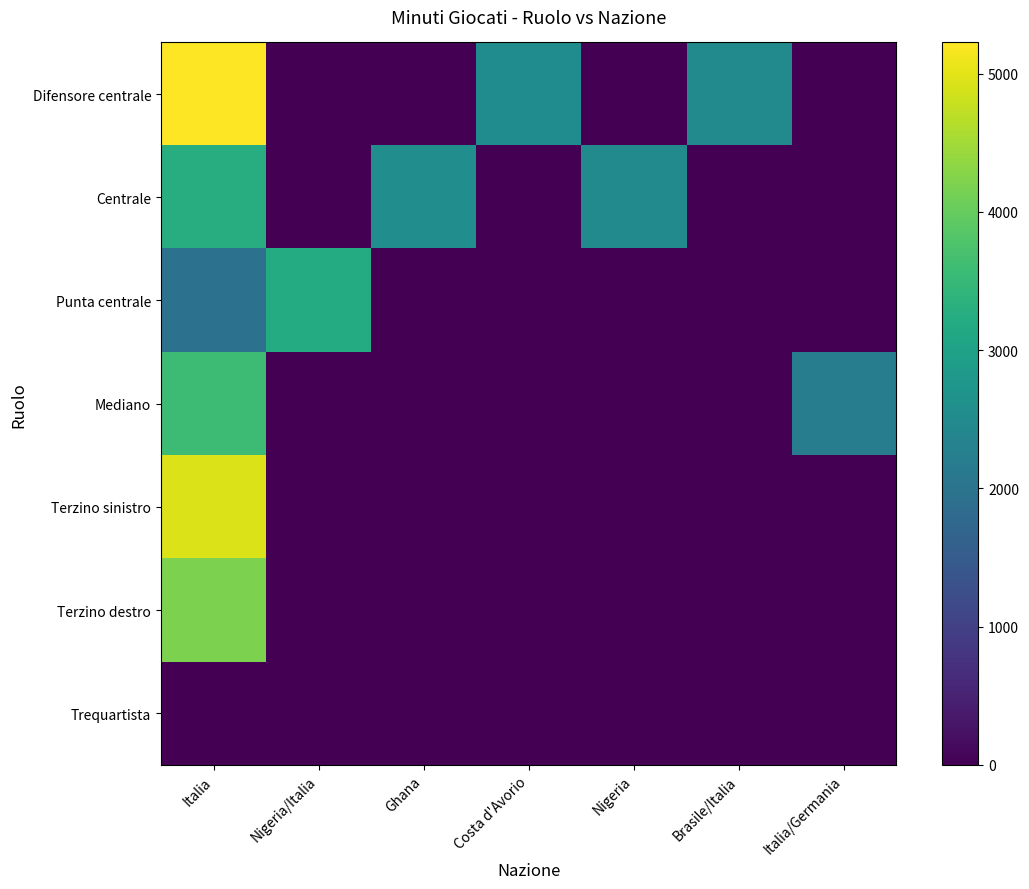

Which series changed the most between Italia and Nigeria?

Difensore centrale